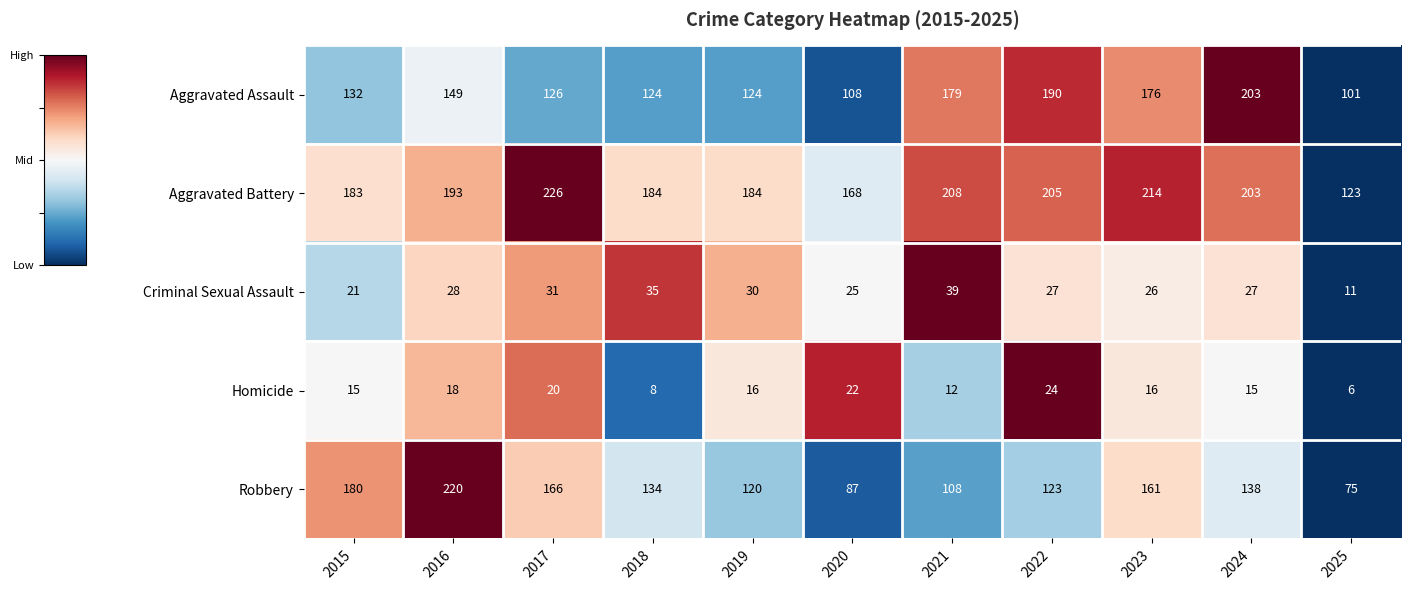

How many series are shown in this chart?

5